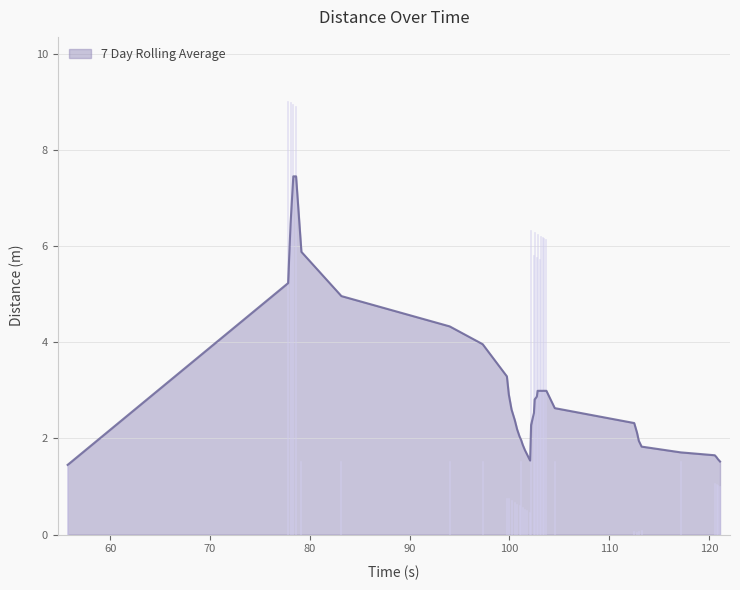

What is the difference between the maximum and minimum values?

6.0